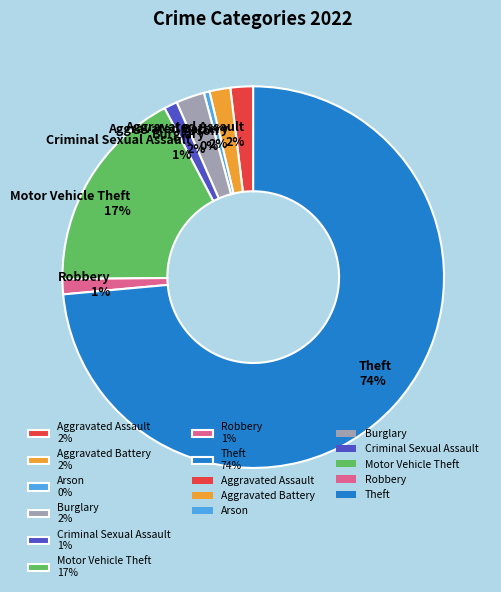

How many slices are in this pie chart?

8